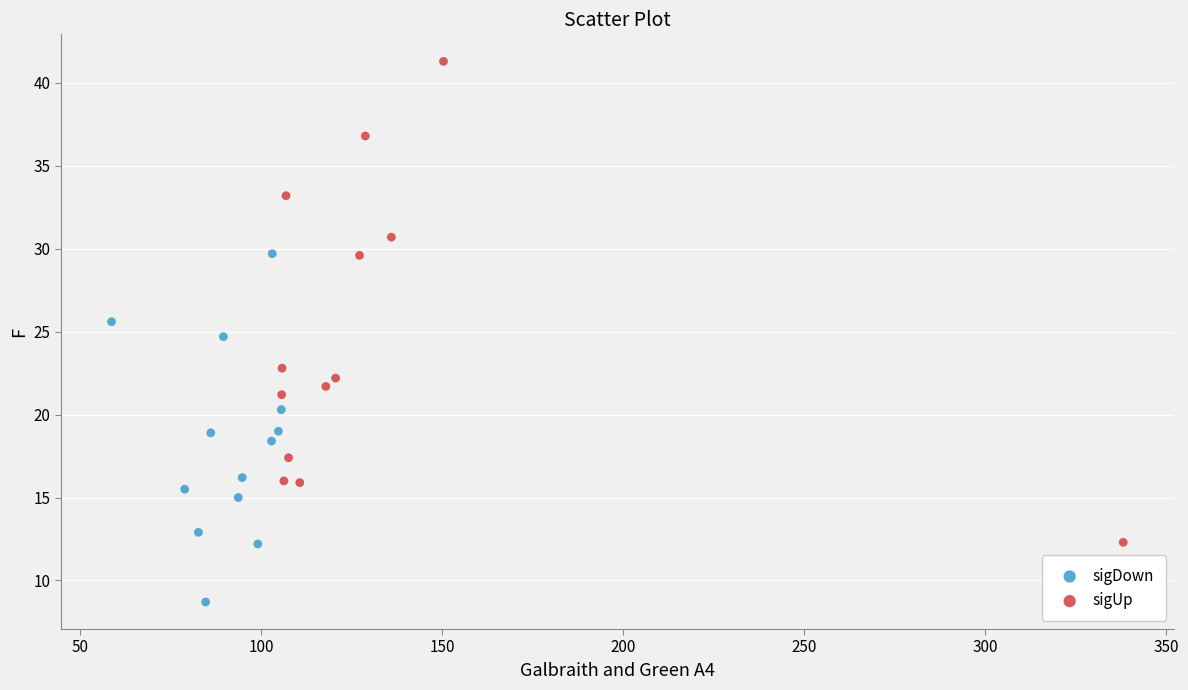

Which series has the widest spread of Y values?

sigUp